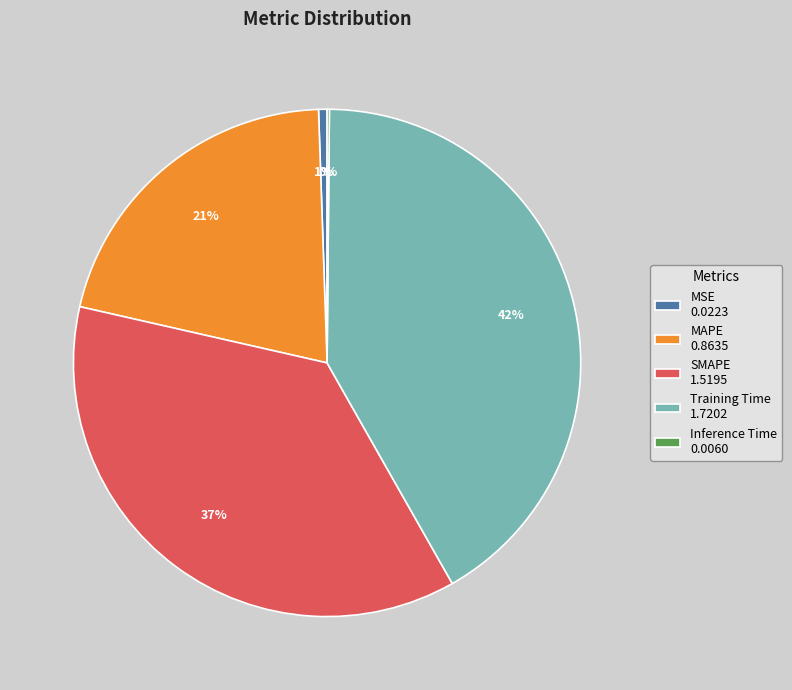

To the nearest percent, what is the average slice percentage?

20%